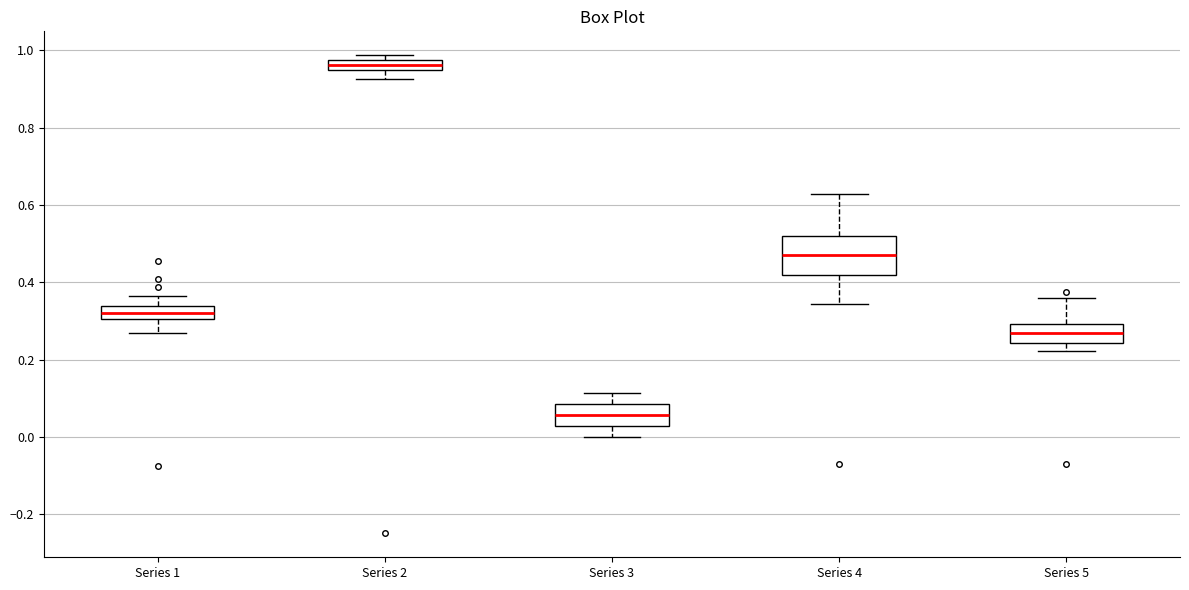

Which box's median line is the highest?

Series 2